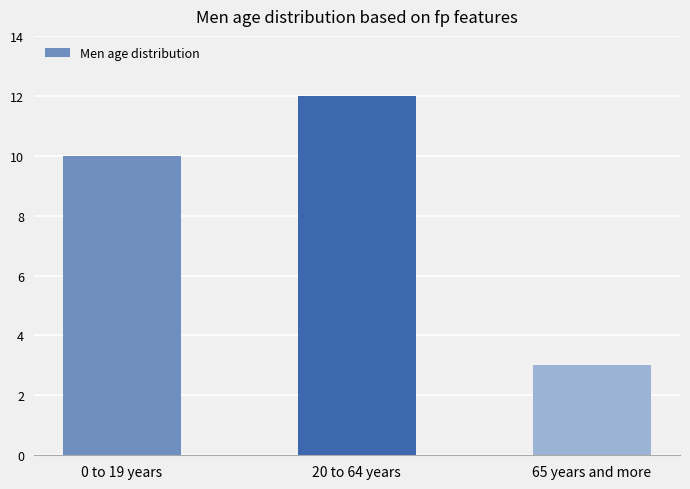

Which has a higher value, 20 to 64 years or 0 to 19 years?

20 to 64 years